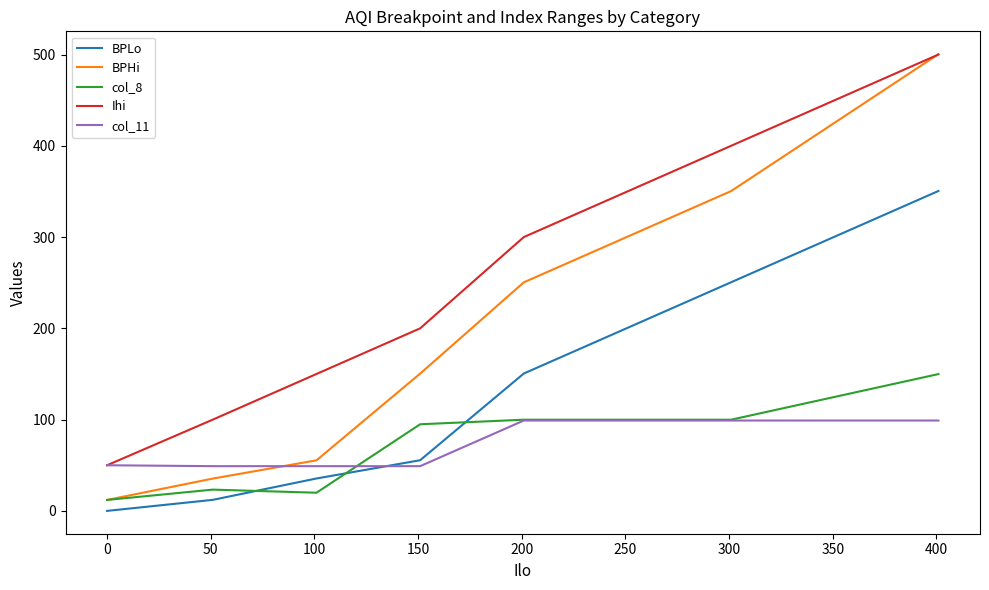

Which series has the widest spread of values?

BPHi